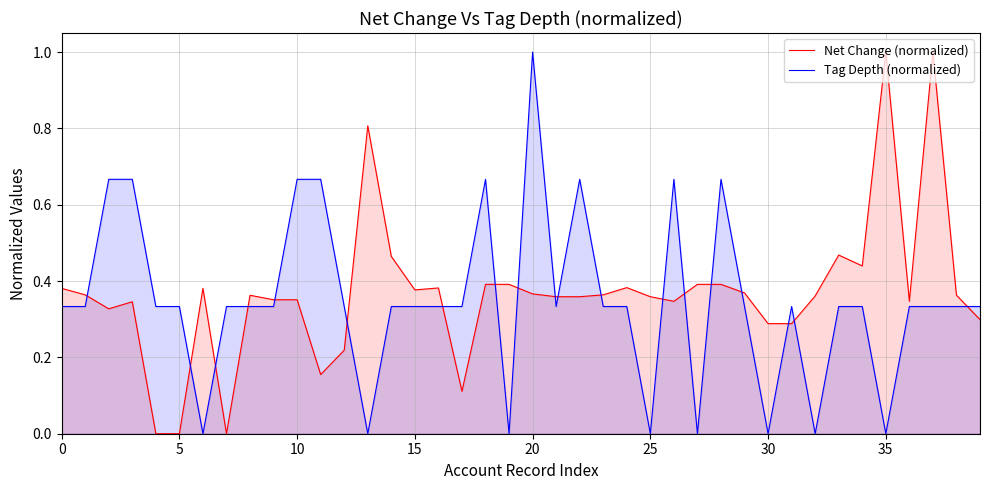

Reading left to right, list all the values displayed in this chart.

Net Change (normalized): 0.4	0.4	0.3	0.3	0.0	0.0	0.4	0.0	0.4	0.4	0.4	0.2	0.2	0.8	0.5	0.4	0.4	0.1	0.4	0.4	0.4	0.4	0.4	0.4	0.4	0.4	0.3	0.4	0.4	0.4	0.3	0.3	0.4	0.5	0.4	1.0	0.3	1.0	0.4	0.3
Tag Depth (normalized): 0.3	0.3	0.7	0.7	0.3	0.3	0.0	0.3	0.3	0.3	0.7	0.7	0.3	0.0	0.3	0.3	0.3	0.3	0.7	0.0	1.0	0.3	0.7	0.3	0.3	0.0	0.7	0.0	0.7	0.3	0.0	0.3	0.0	0.3	0.3	0.0	0.3	0.3	0.3	0.3